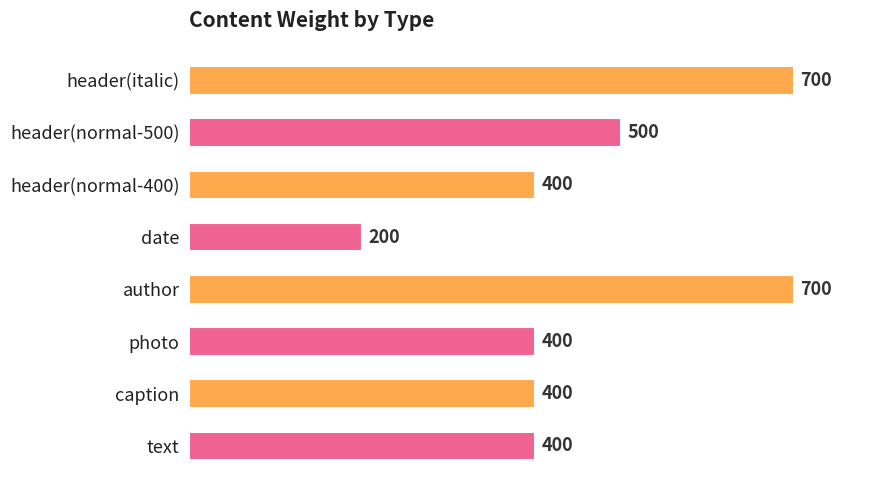

Read the value at caption.

400